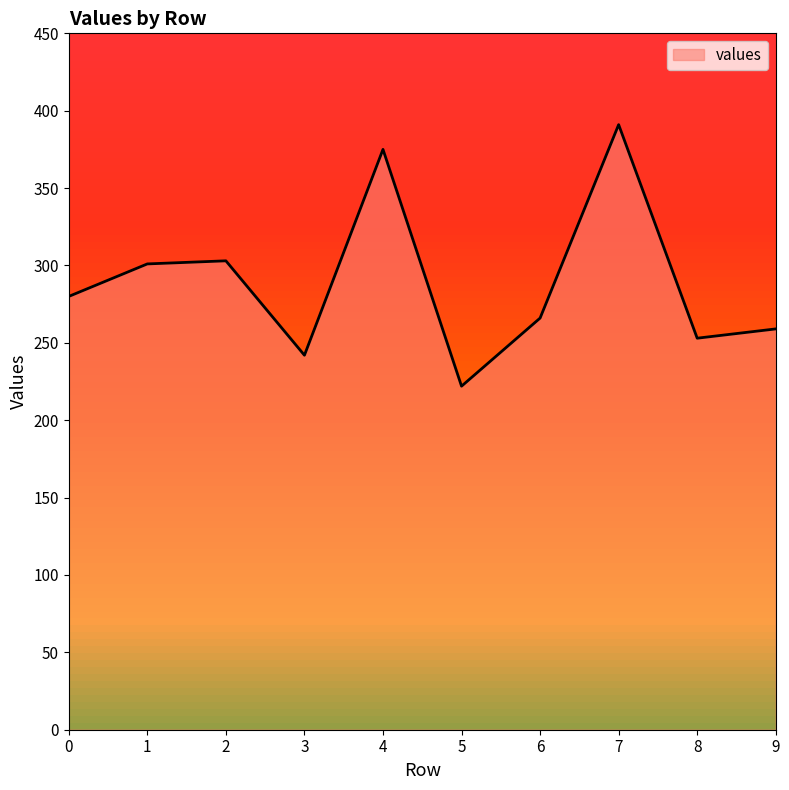

Reading left to right, what are all the values shown in this chart?

0=280	1=301	2=303	3=242	4=375	5=222	6=266	7=391	8=253	9=259